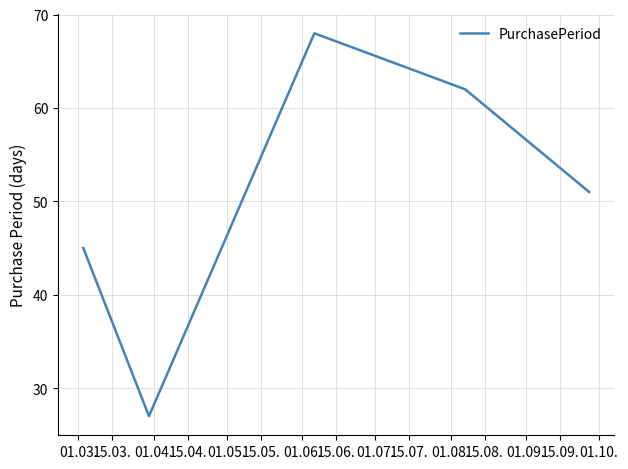

True or false: there are more than 1 points higher than both neighbors.

False